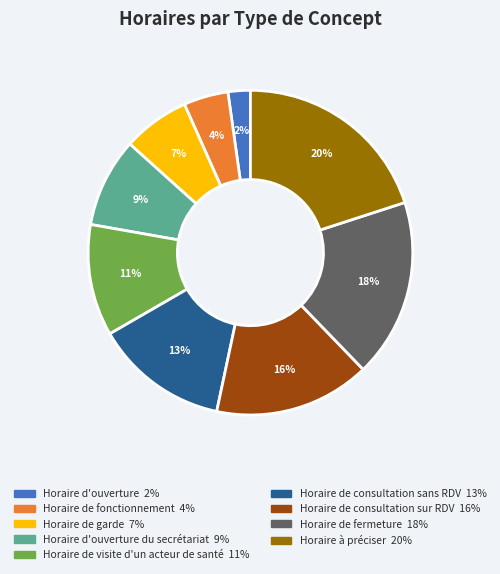

Is there a majority slice in this chart?

No